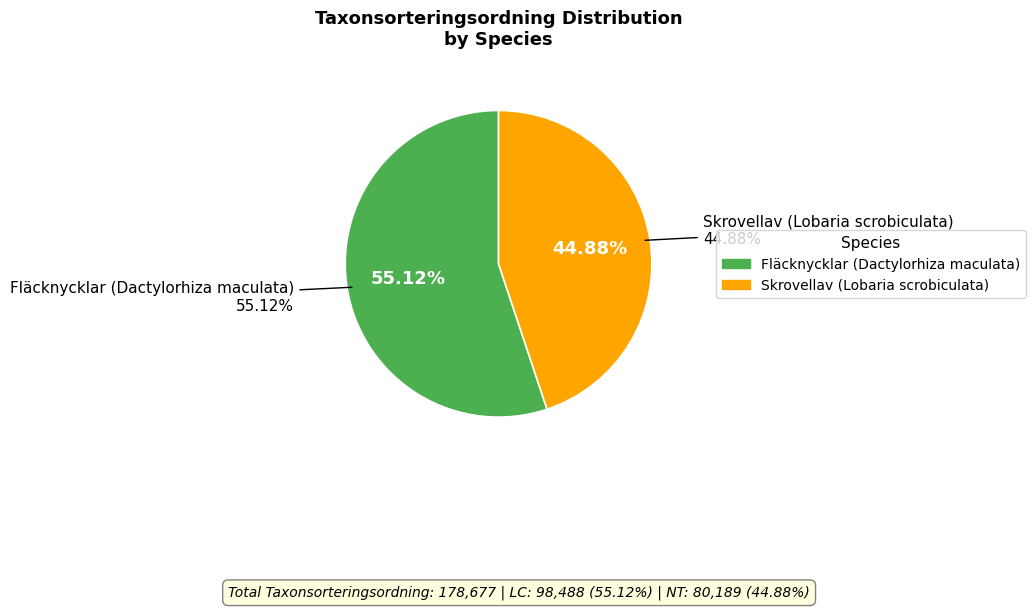

Which category has the biggest portion of the pie?

Fläcknycklar (Dactylorhiza maculata)